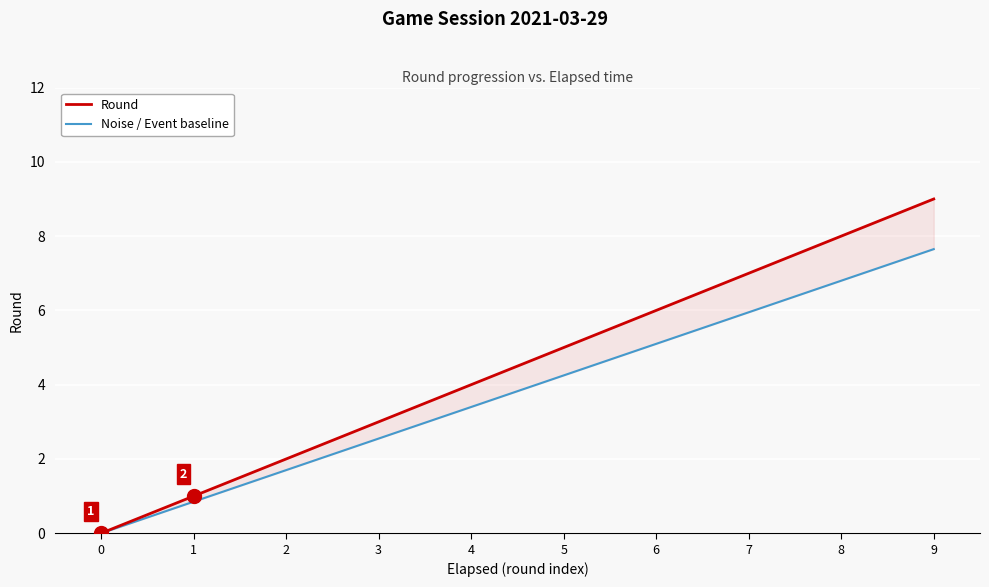

What is the value of the Round point at the 7th from the left?

6.0